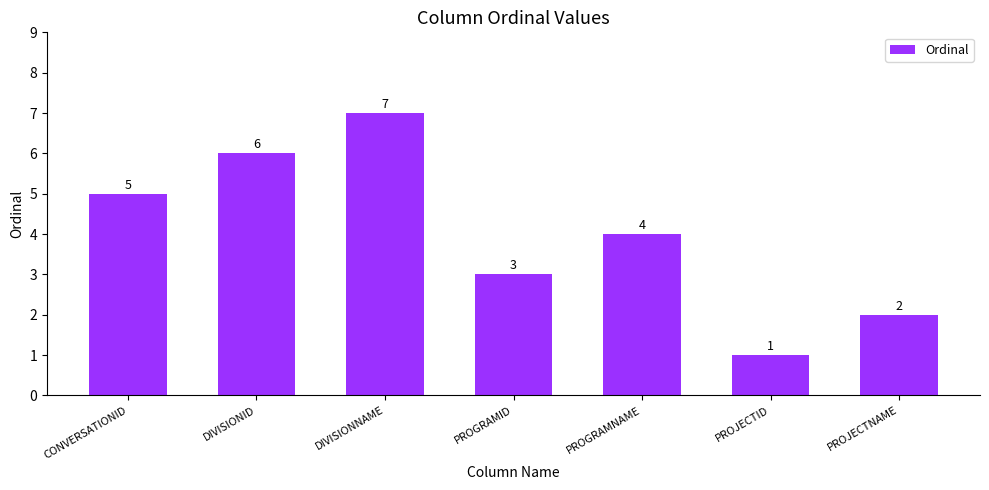

Count the values in the range 2 to 6.

5